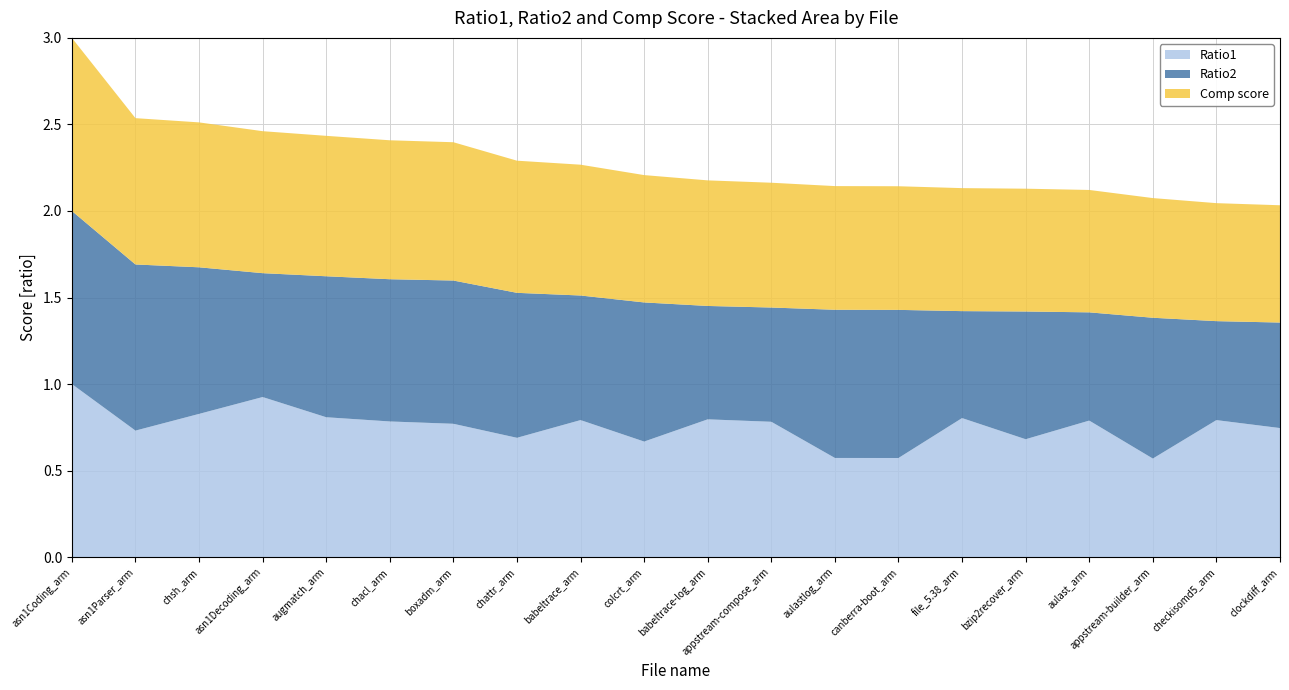

Reading left to right, list all the values displayed in this chart.

Ratio1: asn1Coding_arm=1.0	asn1Parser_arm=0.7	chsh_arm=0.8	asn1Decoding_arm=0.9	augmatch_arm=0.8	chacl_arm=0.8	boxadm_arm=0.8	chattr_arm=0.7	babeltrace_arm=0.8	colcrt_arm=0.7	babeltrace-log_arm=0.8	appstream-compose_arm=0.8	aulastlog_arm=0.6	canberra-boot_arm=0.6	file_5.38_arm=0.8	bzip2recover_arm=0.7	aulast_arm=0.8	appstream-builder_arm=0.6	checkisomd5_arm=0.8	clockdiff_arm=0.7
Ratio2: asn1Coding_arm=1.0	asn1Parser_arm=1.0	chsh_arm=0.8	asn1Decoding_arm=0.7	augmatch_arm=0.8	chacl_arm=0.8	boxadm_arm=0.8	chattr_arm=0.8	babeltrace_arm=0.7	colcrt_arm=0.8	babeltrace-log_arm=0.7	appstream-compose_arm=0.7	aulastlog_arm=0.9	canberra-boot_arm=0.9	file_5.38_arm=0.6	bzip2recover_arm=0.7	aulast_arm=0.6	appstream-builder_arm=0.8	checkisomd5_arm=0.6	clockdiff_arm=0.6
Comp score: asn1Coding_arm=1.0	asn1Parser_arm=0.8	chsh_arm=0.8	asn1Decoding_arm=0.8	augmatch_arm=0.8	chacl_arm=0.8	boxadm_arm=0.8	chattr_arm=0.8	babeltrace_arm=0.8	colcrt_arm=0.7	babeltrace-log_arm=0.7	appstream-compose_arm=0.7	aulastlog_arm=0.7	canberra-boot_arm=0.7	file_5.38_arm=0.7	bzip2recover_arm=0.7	aulast_arm=0.7	appstream-builder_arm=0.7	checkisomd5_arm=0.7	clockdiff_arm=0.7